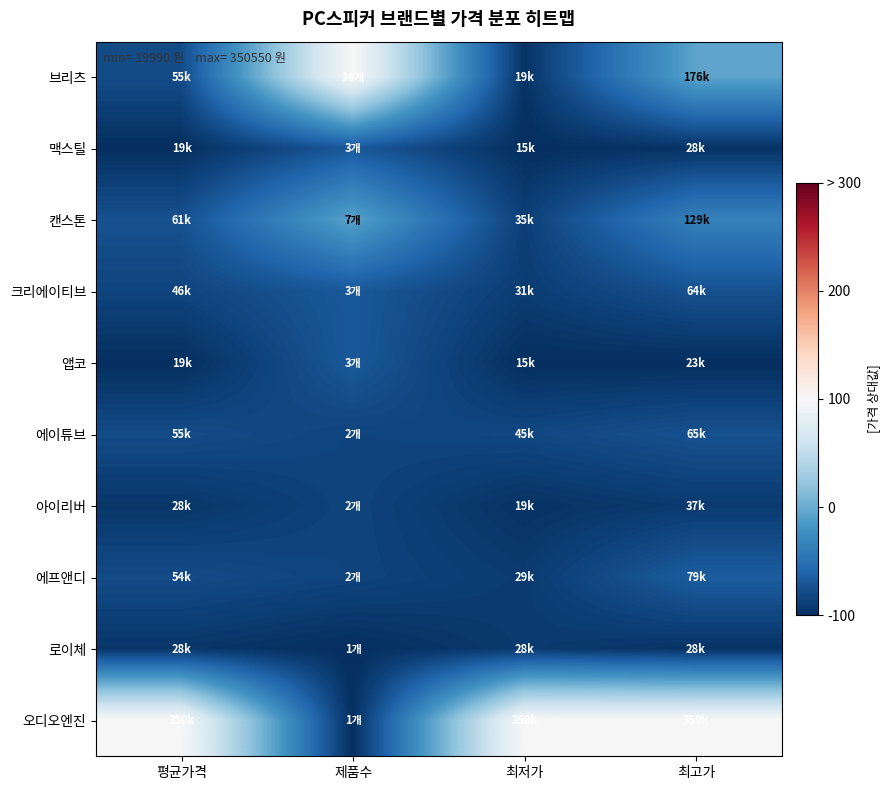

Reading right to left, what are all the values shown in this chart?

브리츠: 최고가=-6.1	최저가=-97.0	제품수=100.0	평균가격=-78.6
맥스틸: 최고가=-97.1	최저가=-100.0	제품수=-69.2	평균가격=-99.8
캔스톤: 최고가=-35.5	최저가=-88.1	제품수=-7.7	평균가격=-74.8
크리에이티브: 최고가=-74.7	최저가=-89.9	제품수=-69.2	평균가격=-83.9
앱코: 최고가=-100.0	최저가=-99.6	제품수=-69.2	평균가격=-100.0
에이튜브: 최고가=-74.6	최저가=-82.1	제품수=-84.6	평균가격=-78.7
아이리버: 최고가=-91.4	최저가=-97.1	제품수=-84.6	평균가격=-94.6
에프앤디: 최고가=-66.1	최저가=-91.2	제품수=-84.6	평균가격=-79.0
로이체: 최고가=-96.7	최저가=-91.7	제품수=-100.0	평균가격=-94.5
오디오엔진: 최고가=100.0	최저가=100.0	제품수=-100.0	평균가격=100.0